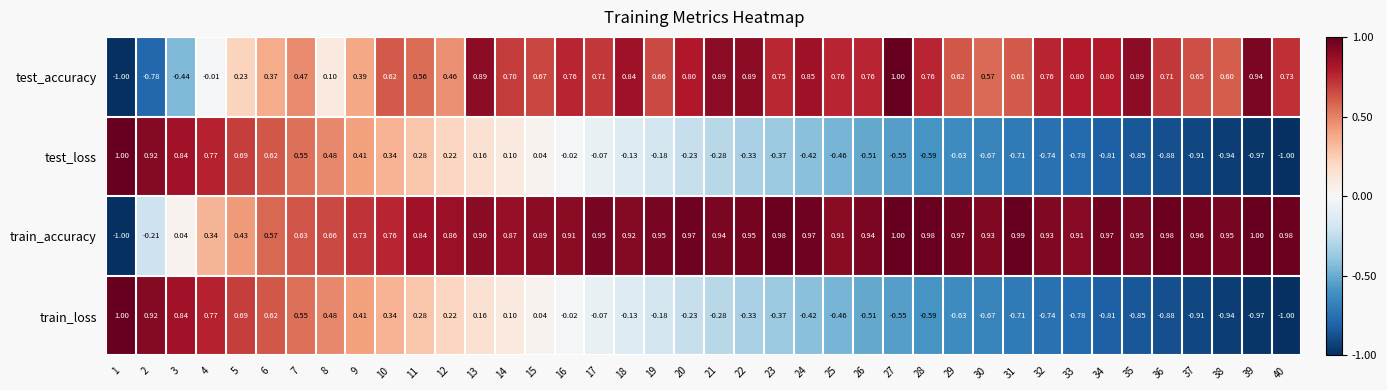

Is the value of train_loss at 11 greater than the value of test_accuracy at 35?

No